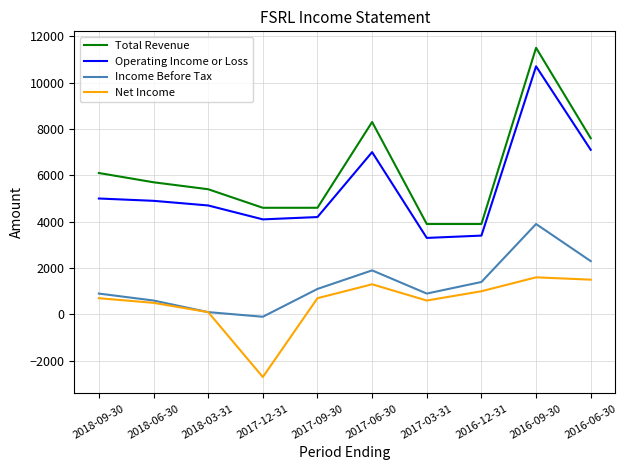

Which series has the widest spread of values?

Total Revenue